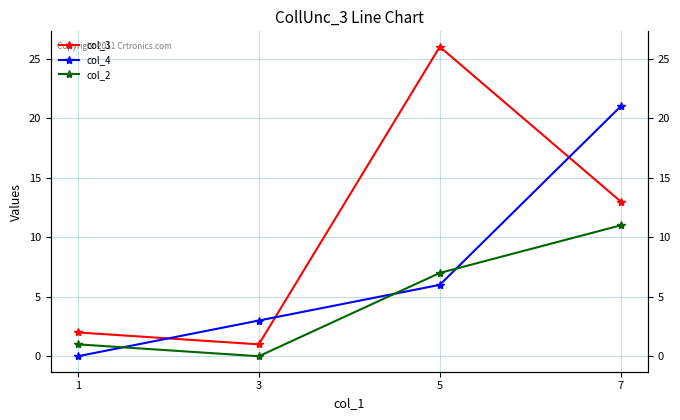

Rank the series by their average value, from highest to lowest.

col_3, col_4, col_2